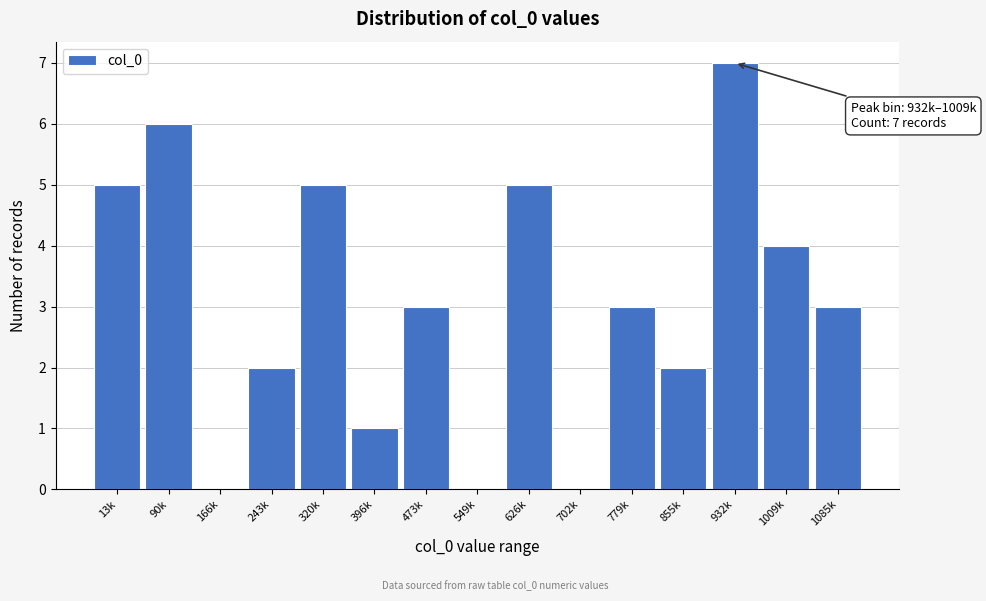

Reading left to right, transcribe all the data shown in this chart.

13k=5	90k=6	166k=0	243k=2	320k=5	396k=1	473k=3	549k=0	626k=5	702k=0	779k=3	855k=2	932k=7	1009k=4	1085k=3